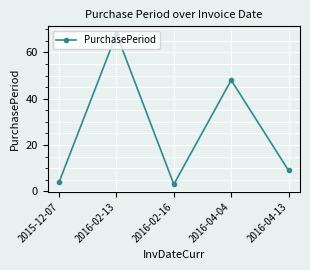

Where is the data nearest to the value 35?

2016-04-04